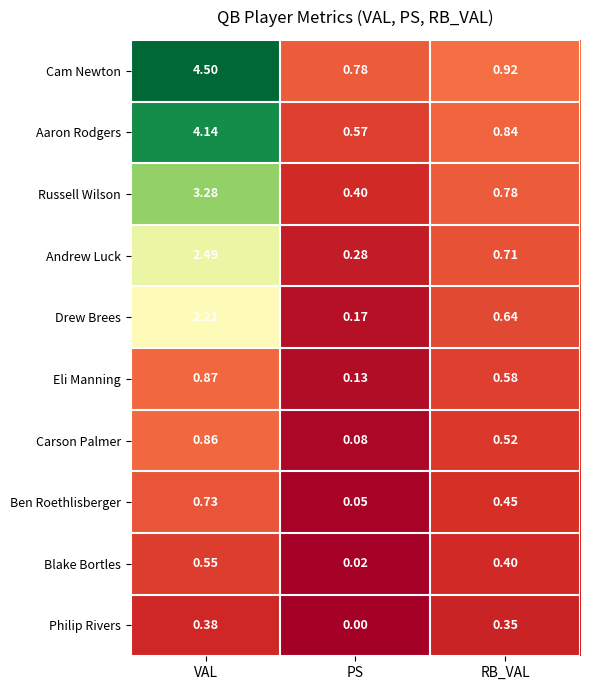

Which series changed the most between VAL and PS?

Cam Newton